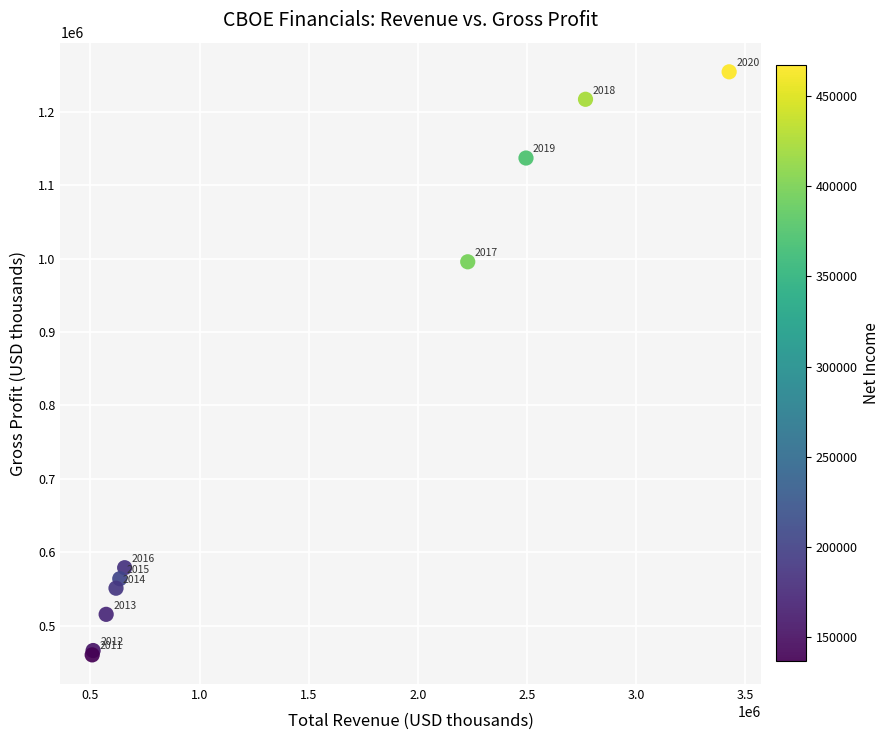

What Y value in the scatter plot is closest to 857300?

995600